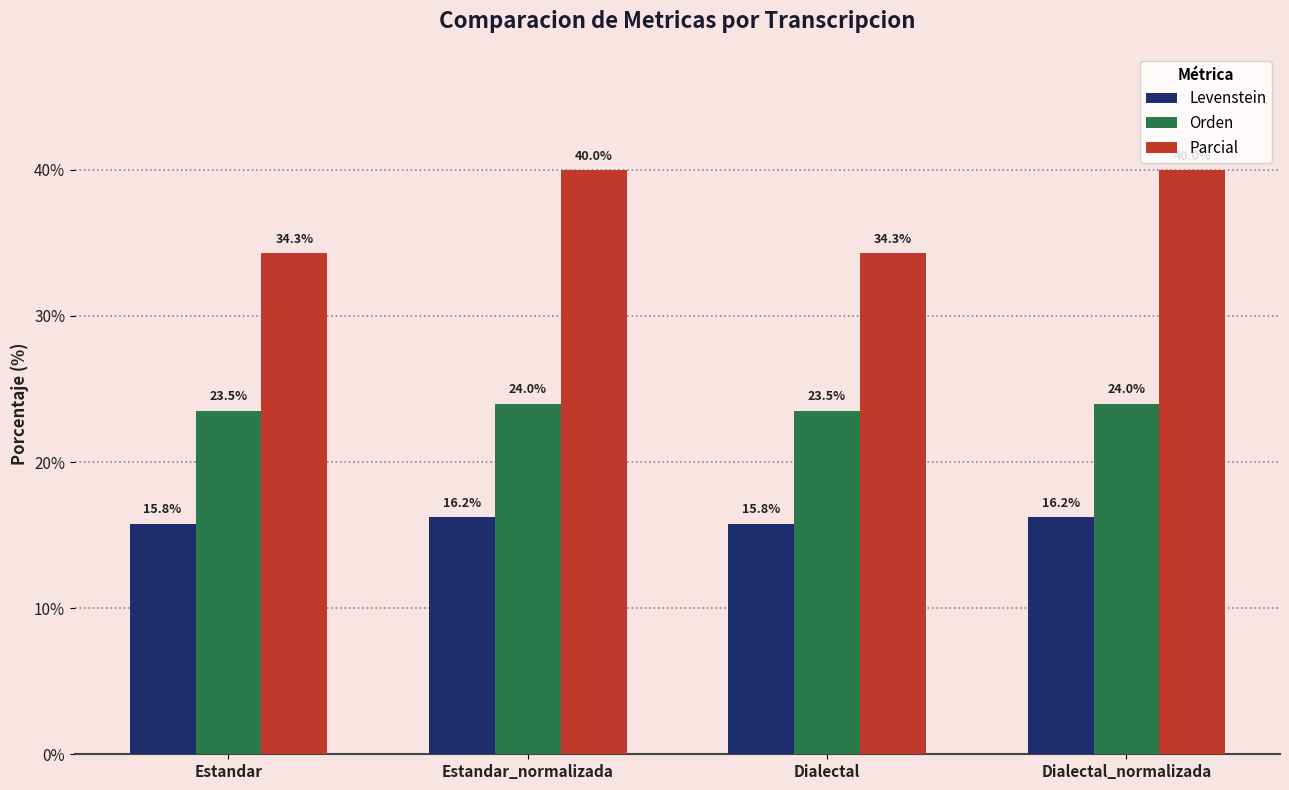

What is the average value of the Orden series?

23.8